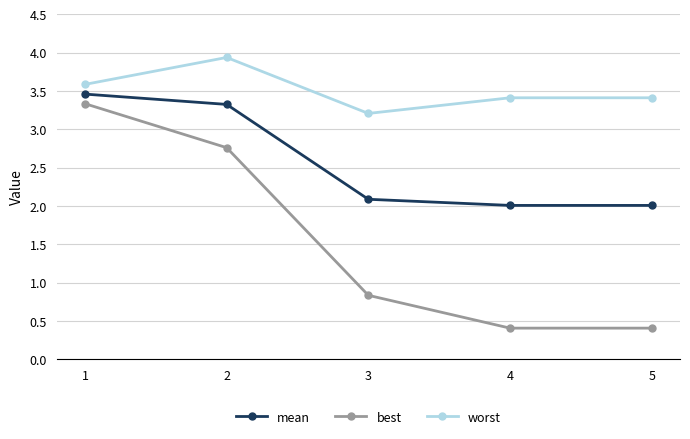

List the series in order of their peak value, lowest first.

best, mean, worst